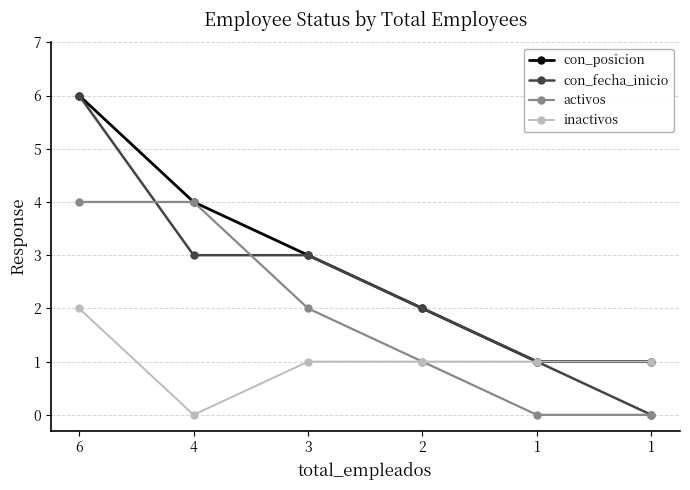

Reading left to right, what are all the values shown in this chart?

con_posicion: 6=6	4=4	3=3	2=2	1=1	1=1
con_fecha_inicio: 6=6	4=3	3=3	2=2	1=1	1=0
activos: 6=4	4=4	3=2	2=1	1=0	1=0
inactivos: 6=2	4=0	3=1	2=1	1=1	1=1